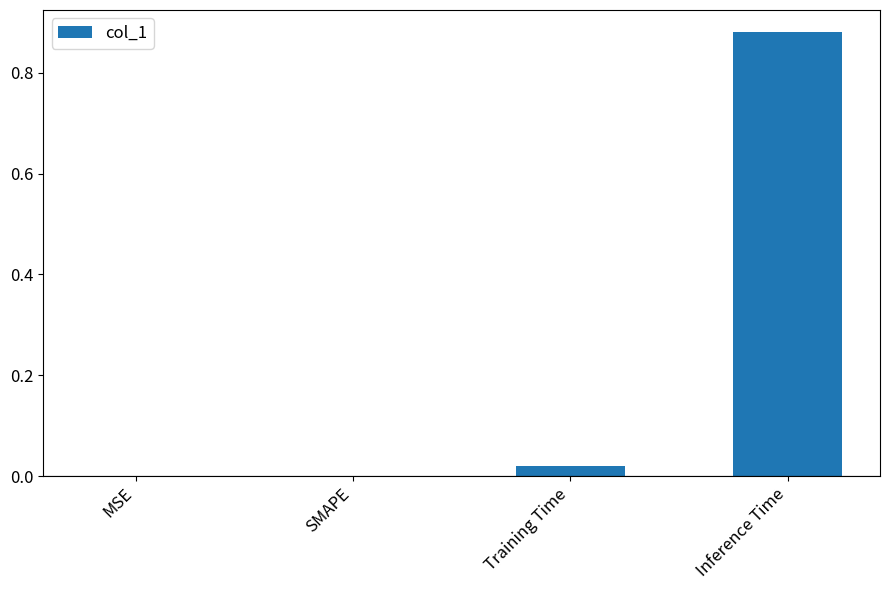

How many data points does each series have?

4